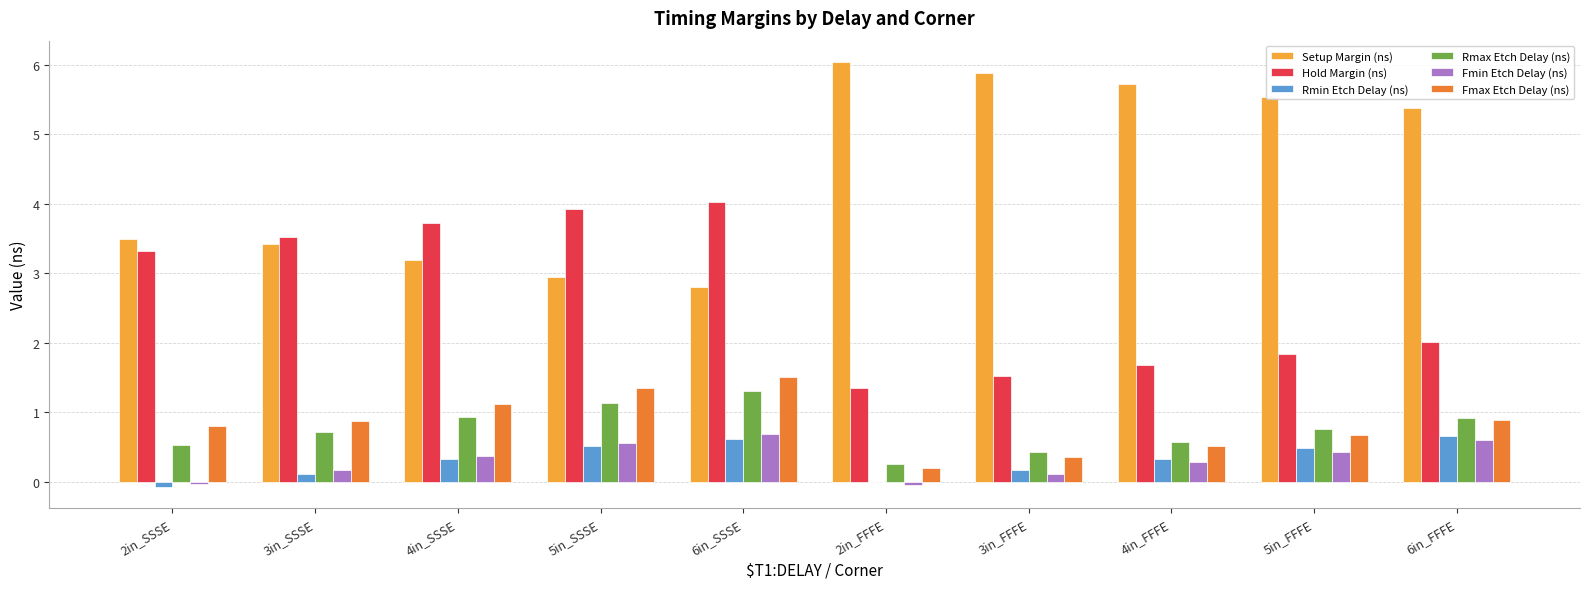

At which category does the chart reach its peak across all series?

2in_FFFE